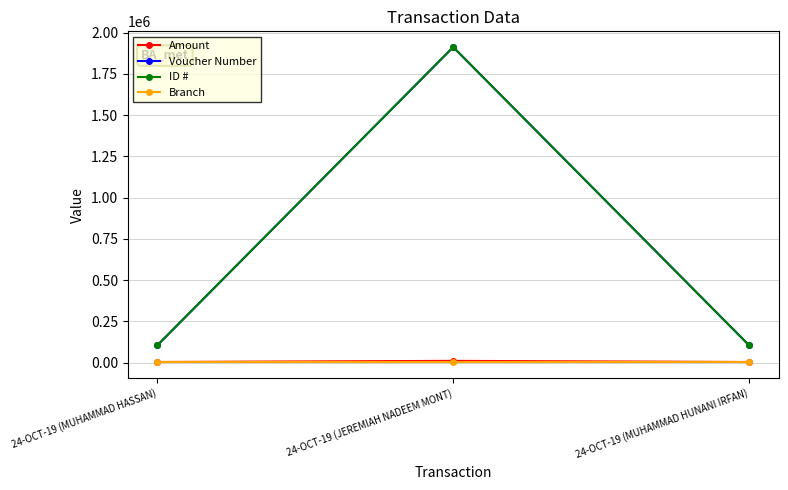

The ID # series shows 1071858 at 24-OCT-19 (JEREMIAH NADEEM MONT). True or false?

False